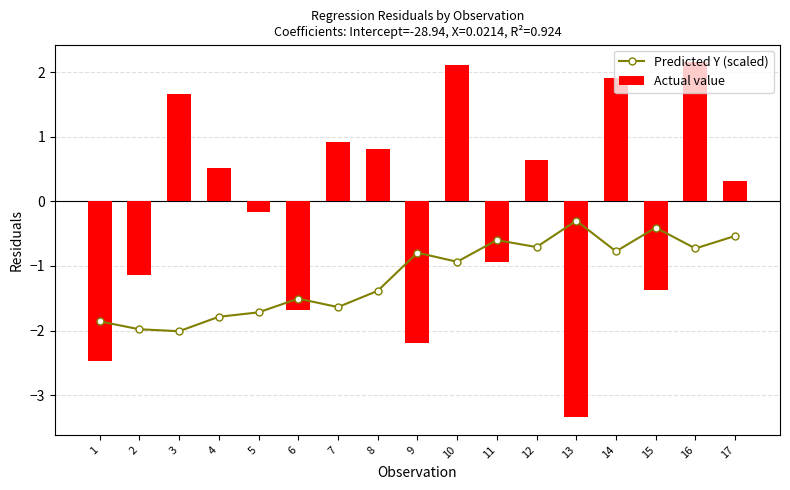

Rank the series at 10 from highest to lowest value.

Actual value, Predicted Y (scaled)